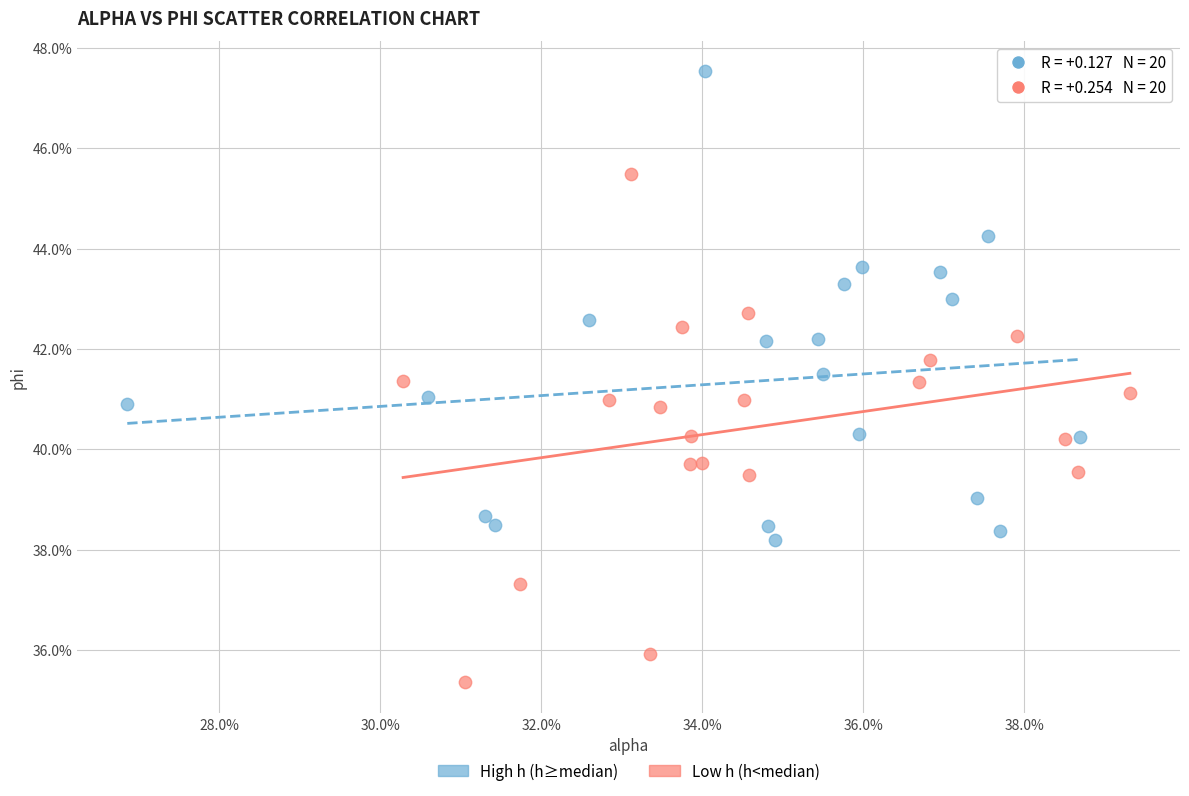

What are all the series names shown in the legend?

High h (h≥median), Low h (h<median)